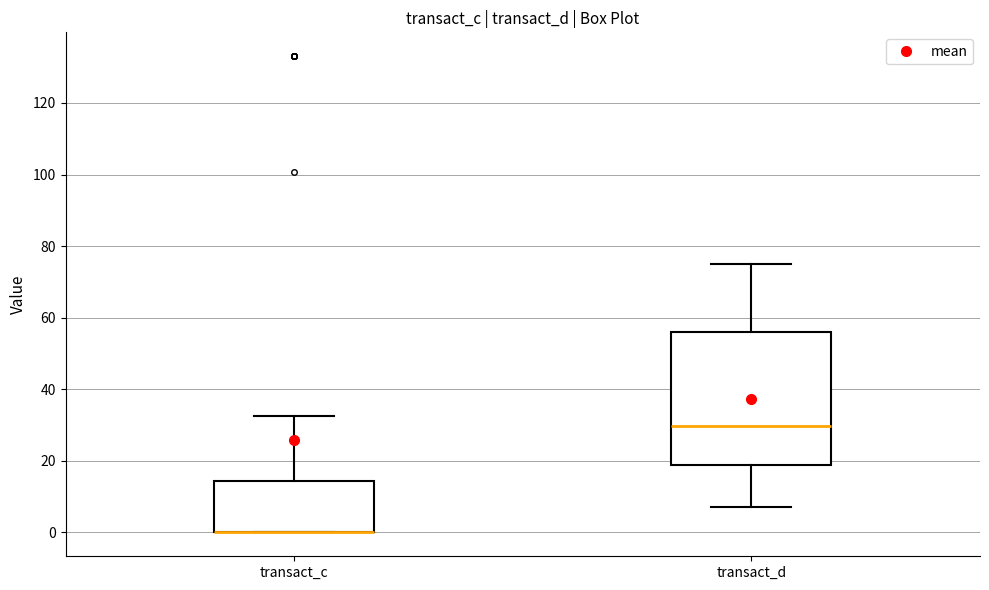

Reading left to right, transcribe this box plot: for each box, give where its median line is, the range the box spans, and where its two whiskers end, as read against the y-axis. The values are not printed on the chart, so give them approximately, as read against the axis.

transact_c: median 0 (drawn on the box's lower edge), box 0 to 14, whiskers 0 to 32
transact_d: median 30, box 18 to 56, whiskers 8 to 76